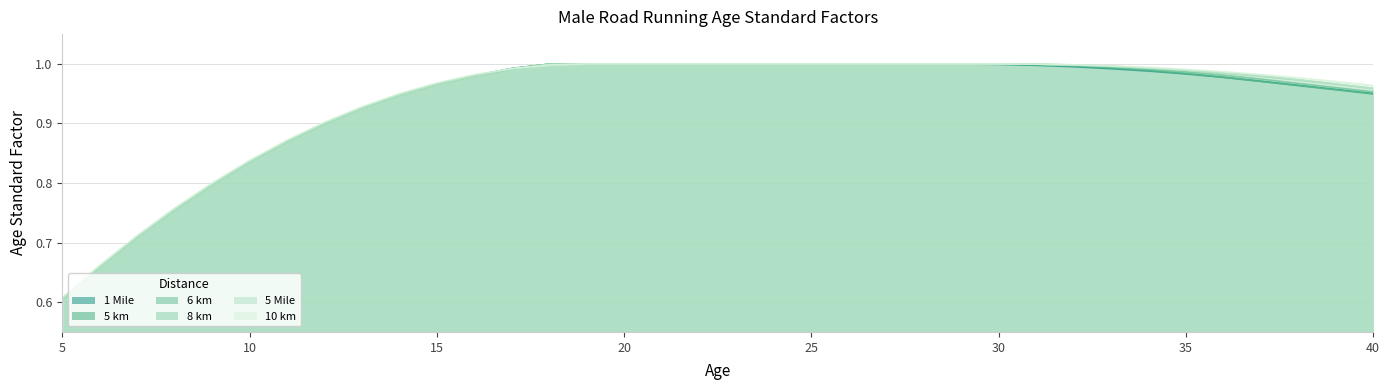

Reading left to right, what are all the values shown in this chart?

1 Mile: 0.6	0.7	0.7	0.8	0.8	0.8	0.9	0.9	0.9	0.9	1.0	1.0	1.0	1.0	1.0	1.0	1.0	1.0	1.0	1.0	1.0	1.0	1.0	1.0	1.0	1.0	1.0	1.0	1.0	1.0	1.0	1.0	1.0	1.0	1.0	1.0
5 km: 0.6	0.7	0.7	0.8	0.8	0.8	0.9	0.9	0.9	0.9	1.0	1.0	1.0	1.0	1.0	1.0	1.0	1.0	1.0	1.0	1.0	1.0	1.0	1.0	1.0	1.0	1.0	1.0	1.0	1.0	1.0	1.0	1.0	1.0	1.0	0.9
6 km: 0.6	0.7	0.7	0.8	0.8	0.8	0.9	0.9	0.9	0.9	1.0	1.0	1.0	1.0	1.0	1.0	1.0	1.0	1.0	1.0	1.0	1.0	1.0	1.0	1.0	1.0	1.0	1.0	1.0	1.0	1.0	1.0	1.0	1.0	1.0	1.0
8 km: 0.6	0.7	0.7	0.8	0.8	0.8	0.9	0.9	0.9	0.9	1.0	1.0	1.0	1.0	1.0	1.0	1.0	1.0	1.0	1.0	1.0	1.0	1.0	1.0	1.0	1.0	1.0	1.0	1.0	1.0	1.0	1.0	1.0	1.0	1.0	1.0
5 Mile: 0.6	0.7	0.7	0.8	0.8	0.8	0.9	0.9	0.9	0.9	1.0	1.0	1.0	1.0	1.0	1.0	1.0	1.0	1.0	1.0	1.0	1.0	1.0	1.0	1.0	1.0	1.0	1.0	1.0	1.0	1.0	1.0	1.0	1.0	1.0	1.0
10 km: 0.6	0.7	0.7	0.8	0.8	0.8	0.9	0.9	0.9	0.9	1.0	1.0	1.0	1.0	1.0	1.0	1.0	1.0	1.0	1.0	1.0	1.0	1.0	1.0	1.0	1.0	1.0	1.0	1.0	1.0	1.0	1.0	1.0	1.0	1.0	1.0